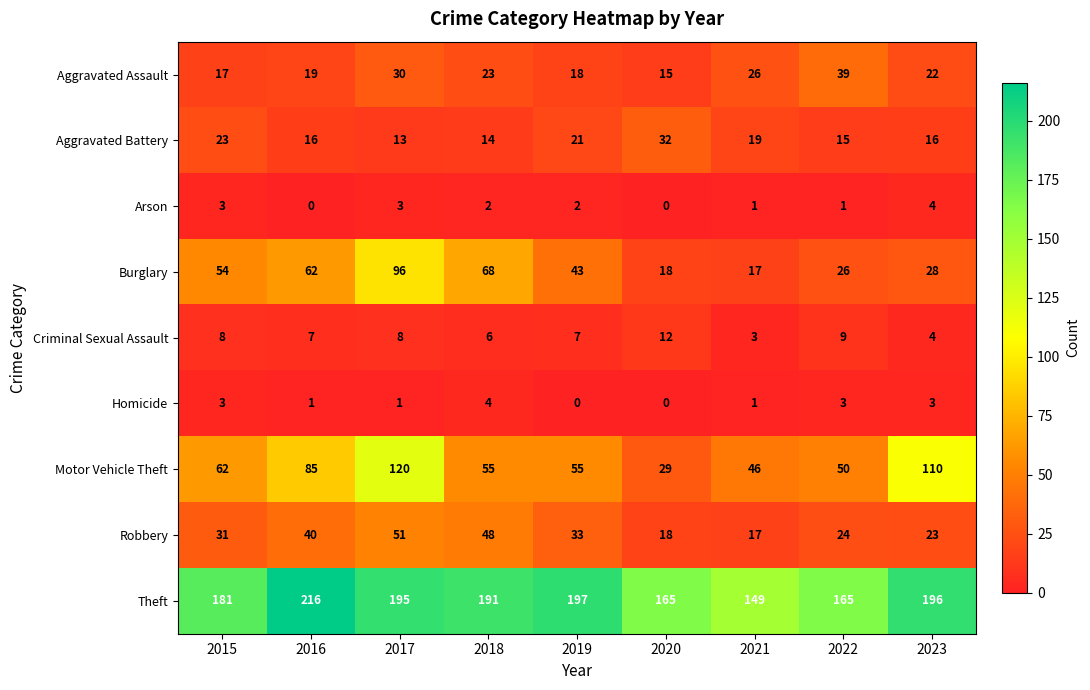

True or false: Homicide has a value of 1 at 2017.

True